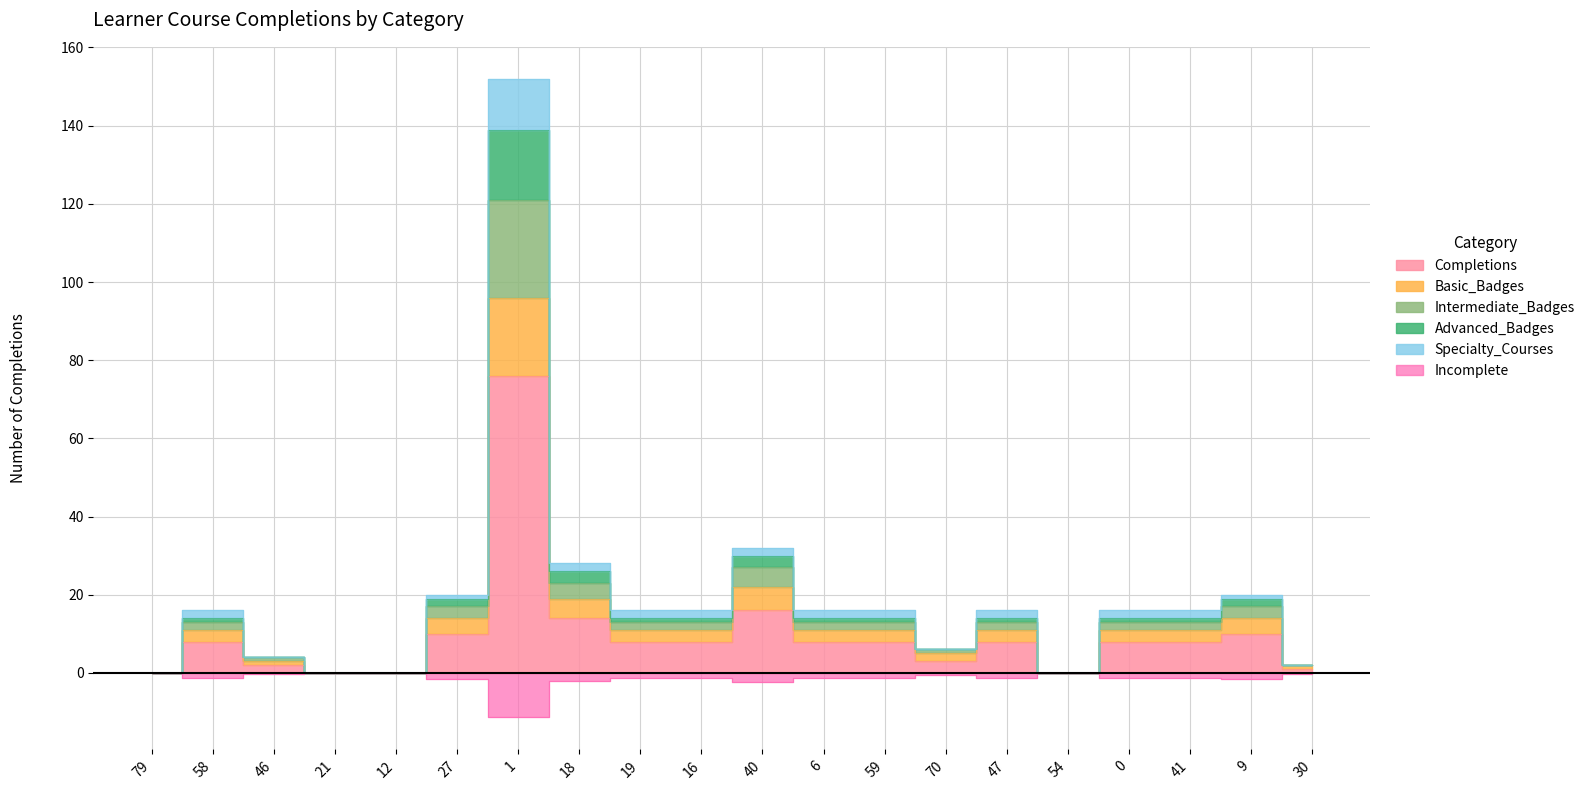

True or false: Intermediate_Badges and Advanced_Badges cross at least once.

False